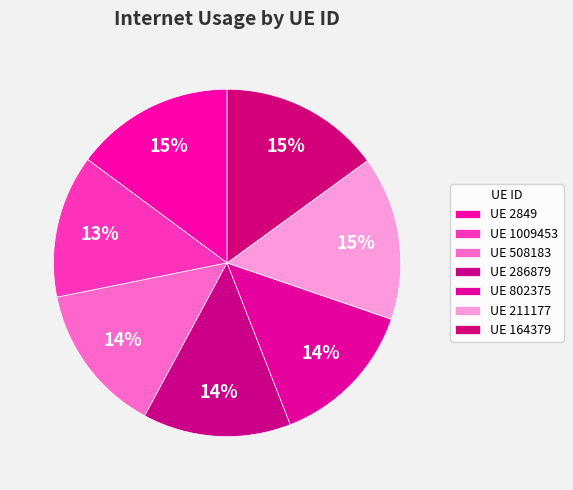

How many slices are in this pie chart?

7